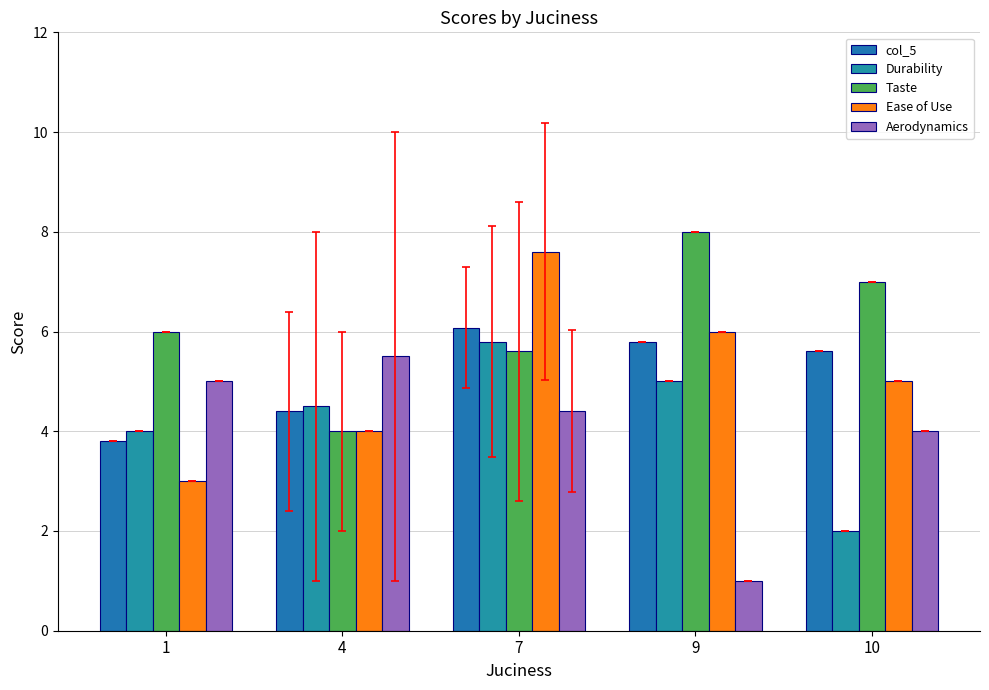

Is the value of Aerodynamics at 9 greater than the value of Durability at 9?

No